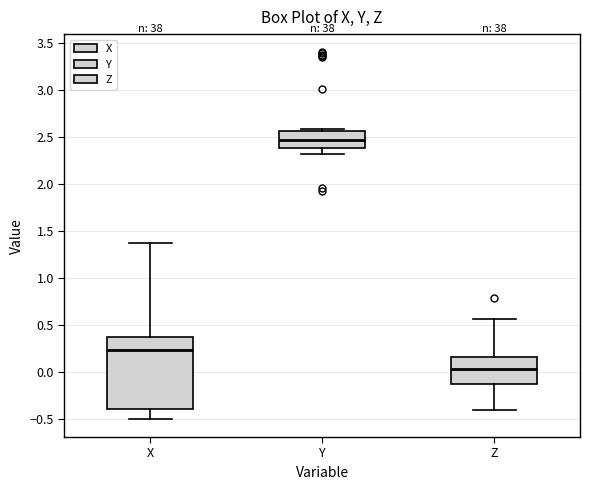

Reading left to right, transcribe this box plot: for each box, give where its median line is, the range the box spans, and where its two whiskers end, as read against the y-axis. The values are not printed on the chart, so give them approximately, as read against the axis.

X: median 0.25, box -0.40 to 0.35, whiskers -0.50 to 1.35
Y: median 2.45, box 2.40 to 2.55, whiskers 2.30 to 2.60
Z: median 0.05, box -0.15 to 0.15, whiskers -0.40 to 0.55